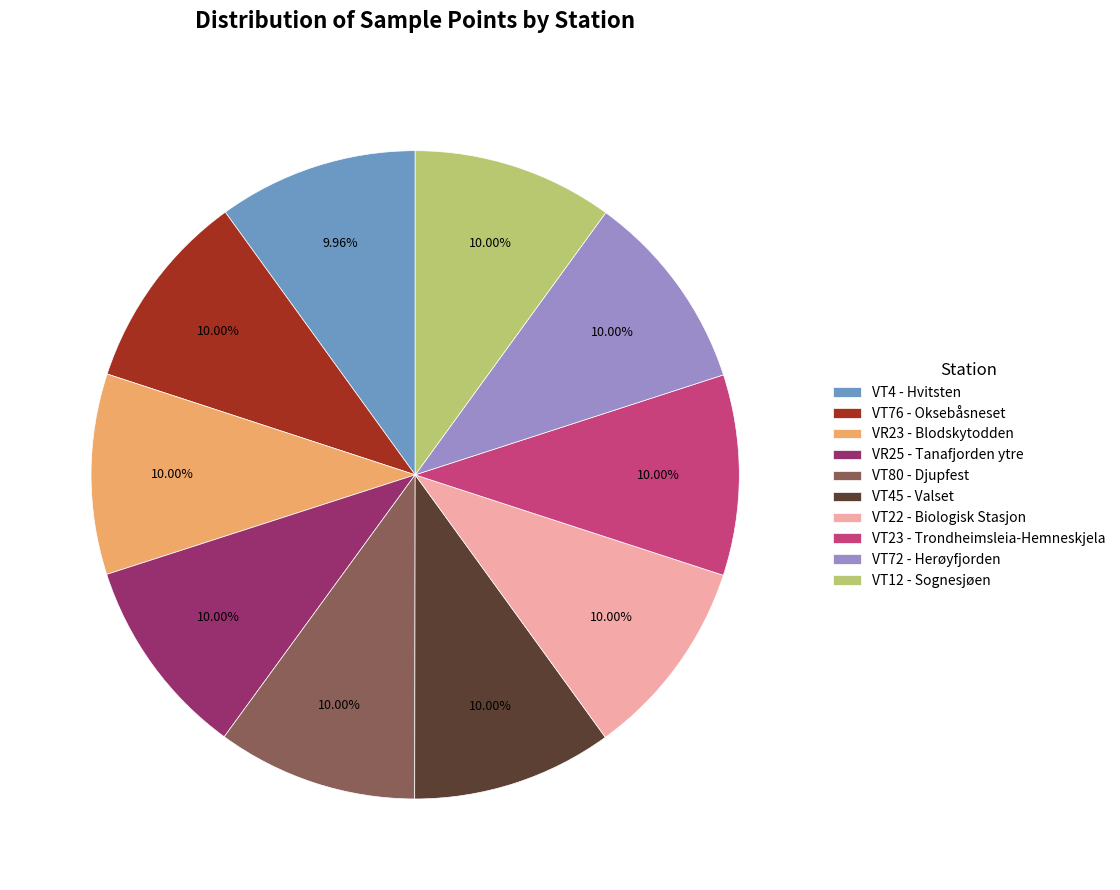

Does VT76 - Oksebåsneset represent more than half of the total?

No